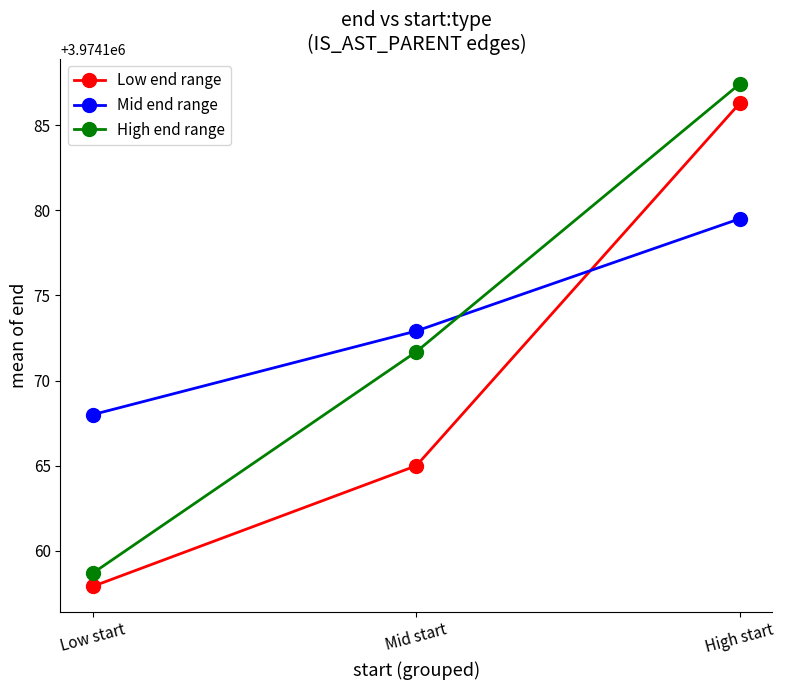

Where is Mid end range nearest to the value 3974173?

Mid start